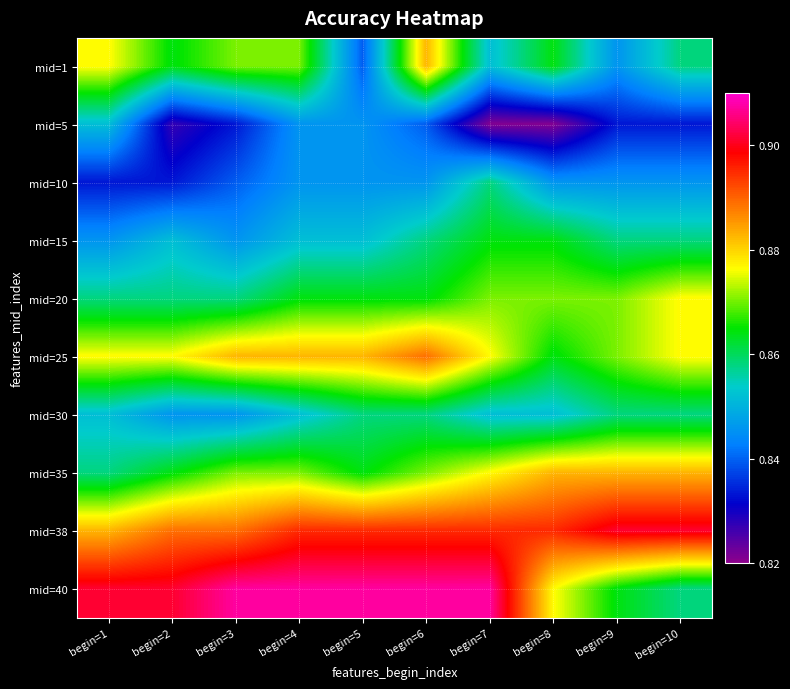

Reading right to left, extract all data points from this chart.

mid=1: begin=10=0.9	begin=9=0.8	begin=8=0.9	begin=7=0.9	begin=6=0.9	begin=5=0.8	begin=4=0.9	begin=3=0.9	begin=2=0.9	begin=1=0.9
mid=5: begin=10=0.8	begin=9=0.8	begin=8=0.8	begin=7=0.8	begin=6=0.8	begin=5=0.8	begin=4=0.8	begin=3=0.8	begin=2=0.8	begin=1=0.9
mid=10: begin=10=0.8	begin=9=0.8	begin=8=0.8	begin=7=0.9	begin=6=0.8	begin=5=0.8	begin=4=0.8	begin=3=0.8	begin=2=0.8	begin=1=0.8
mid=15: begin=10=0.9	begin=9=0.9	begin=8=0.9	begin=7=0.9	begin=6=0.9	begin=5=0.9	begin=4=0.9	begin=3=0.8	begin=2=0.9	begin=1=0.8
mid=20: begin=10=0.9	begin=9=0.9	begin=8=0.9	begin=7=0.9	begin=6=0.9	begin=5=0.9	begin=4=0.9	begin=3=0.9	begin=2=0.9	begin=1=0.9
mid=25: begin=10=0.9	begin=9=0.9	begin=8=0.9	begin=7=0.9	begin=6=0.9	begin=5=0.9	begin=4=0.9	begin=3=0.9	begin=2=0.9	begin=1=0.9
mid=30: begin=10=0.9	begin=9=0.9	begin=8=0.9	begin=7=0.9	begin=6=0.9	begin=5=0.9	begin=4=0.9	begin=3=0.8	begin=2=0.8	begin=1=0.9
mid=35: begin=10=0.9	begin=9=0.9	begin=8=0.9	begin=7=0.9	begin=6=0.9	begin=5=0.9	begin=4=0.9	begin=3=0.9	begin=2=0.9	begin=1=0.9
mid=38: begin=10=0.9	begin=9=0.9	begin=8=0.9	begin=7=0.9	begin=6=0.9	begin=5=0.9	begin=4=0.9	begin=3=0.9	begin=2=0.9	begin=1=0.9
mid=40: begin=10=0.9	begin=9=0.9	begin=8=0.9	begin=7=0.9	begin=6=0.9	begin=5=0.9	begin=4=0.9	begin=3=0.9	begin=2=0.9	begin=1=0.9